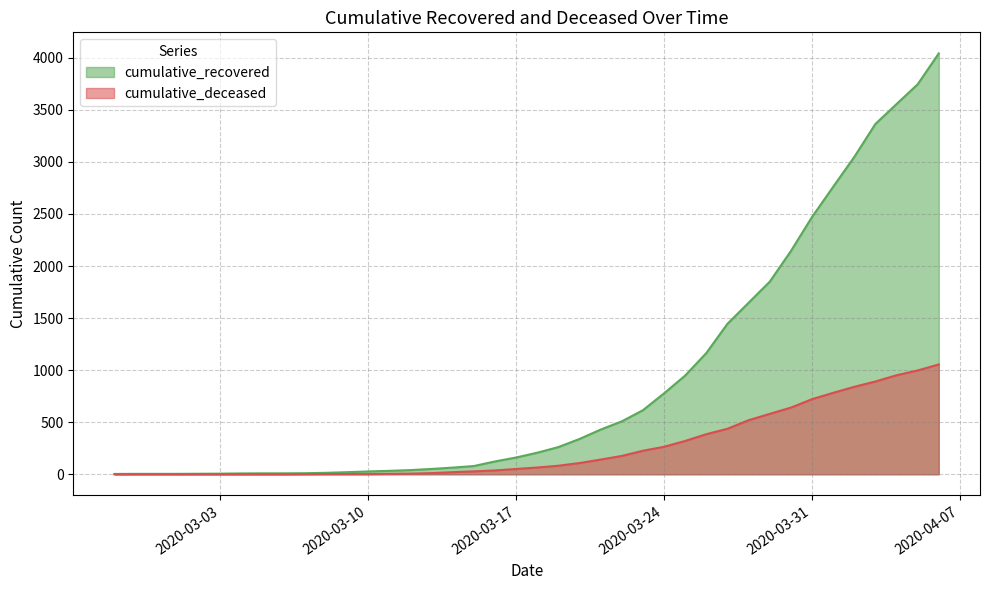

Rank the categories by cumulative_deceased value from highest to lowest.

2020-04-06, 2020-04-05, 2020-04-04, 2020-04-03, 2020-04-02, 2020-04-01, 2020-03-31, 2020-03-30, 2020-03-29, 2020-03-28, 2020-03-27, 2020-03-26, 2020-03-25, 2020-03-24, 2020-03-23, 2020-03-22, 2020-03-21, 2020-03-20, 2020-03-19, 2020-03-18, 2020-03-17, 2020-03-16, 2020-03-15, 2020-03-14, 2020-03-13, 2020-03-12, 2020-03-11, 2020-03-08, 2020-03-09, 2020-03-10, 2020-03-07, 2020-02-27, 2020-02-28, 2020-02-29, 2020-03-01, 2020-03-02, 2020-03-03, 2020-03-04, 2020-03-05, 2020-03-06